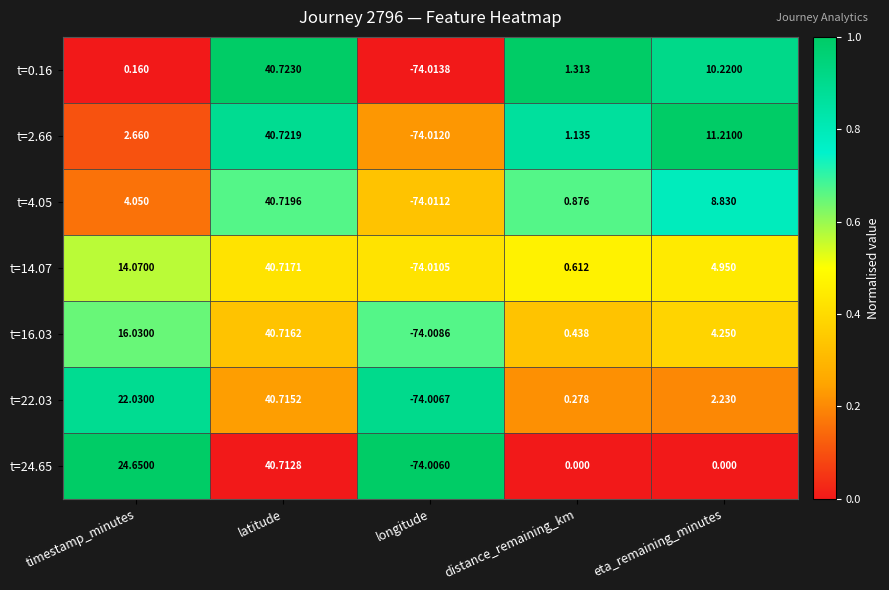

At which label is t=2.66 closest to -16?

distance_remaining_km